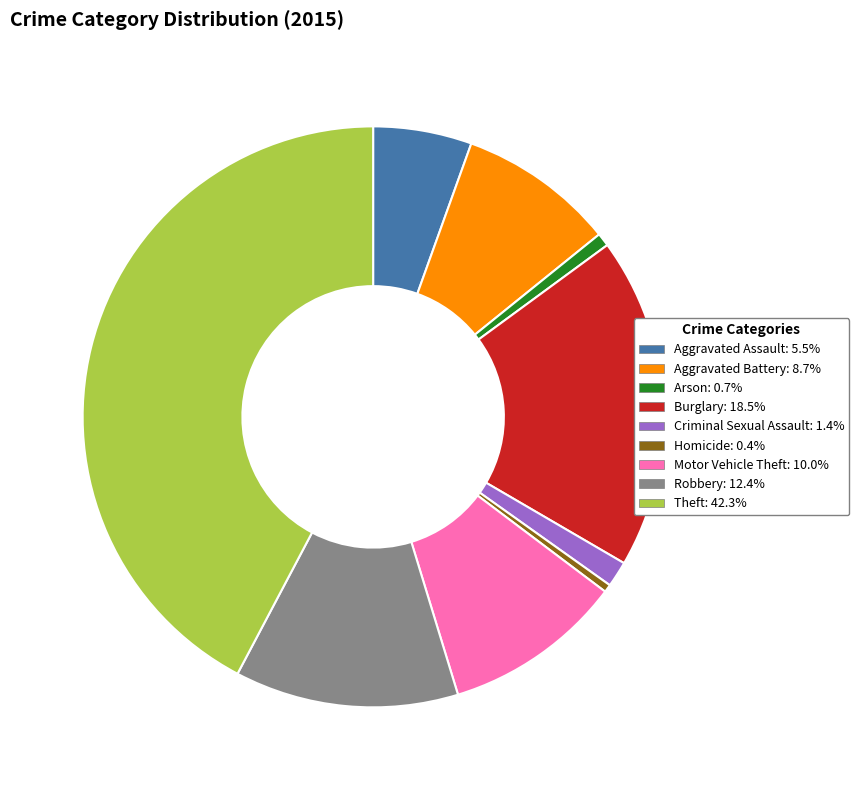

How many segments does this pie chart have?

9